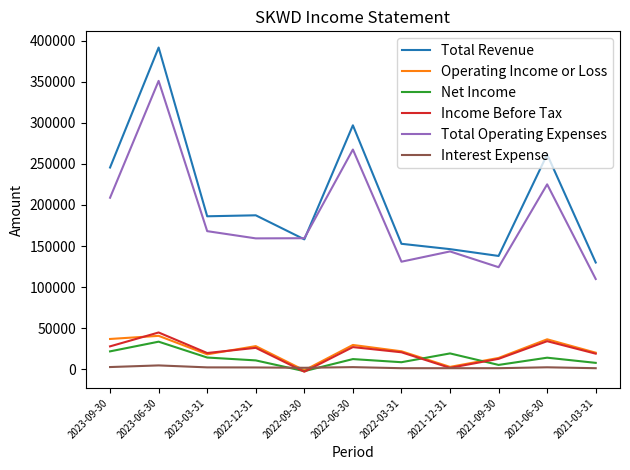

How many lines are shown in the chart?

6